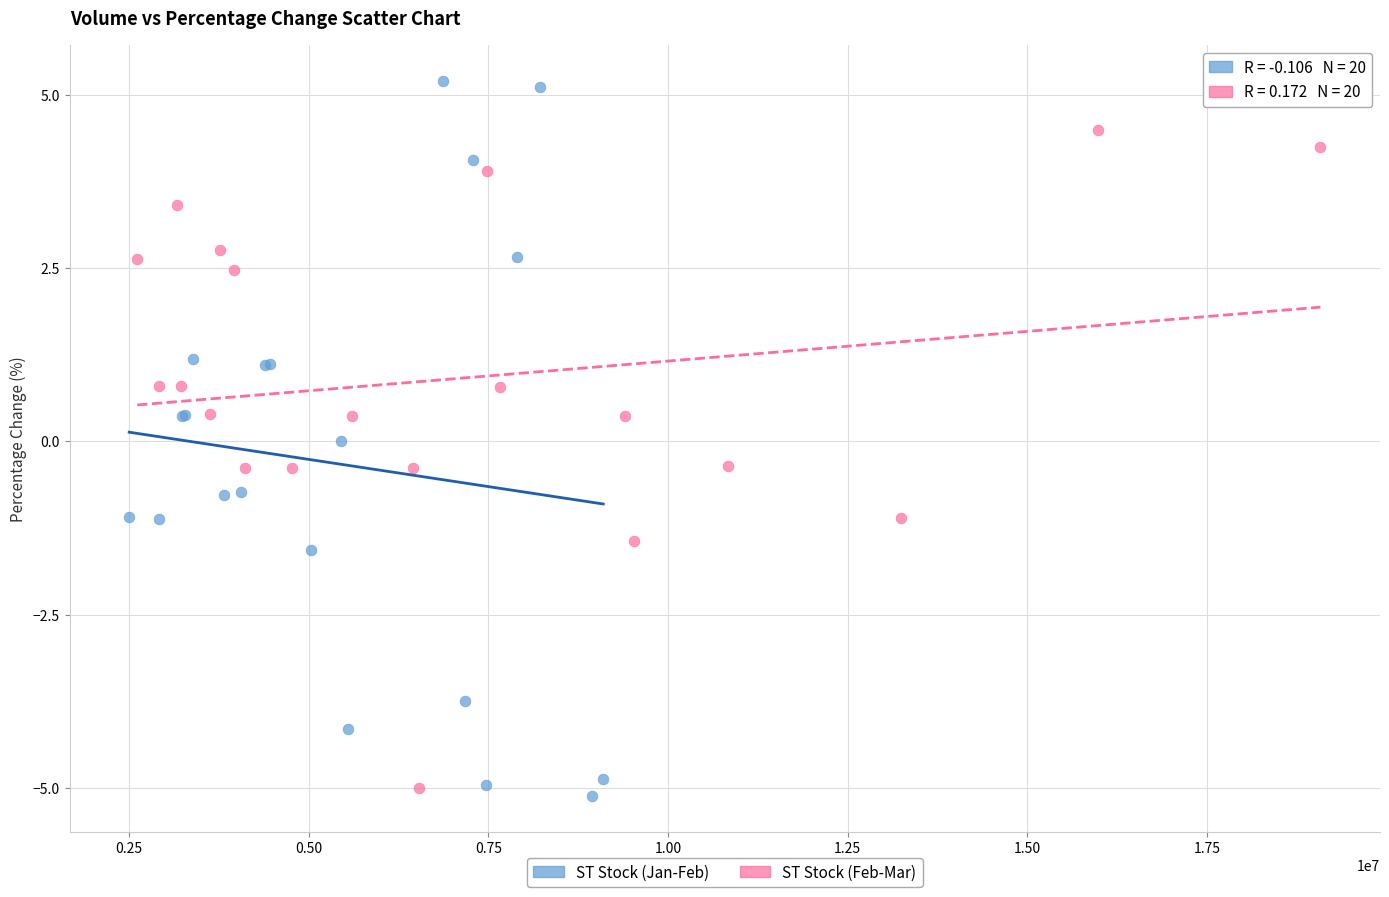

Which series contains the lowest Y value?

ST Stock (Jan-Feb)